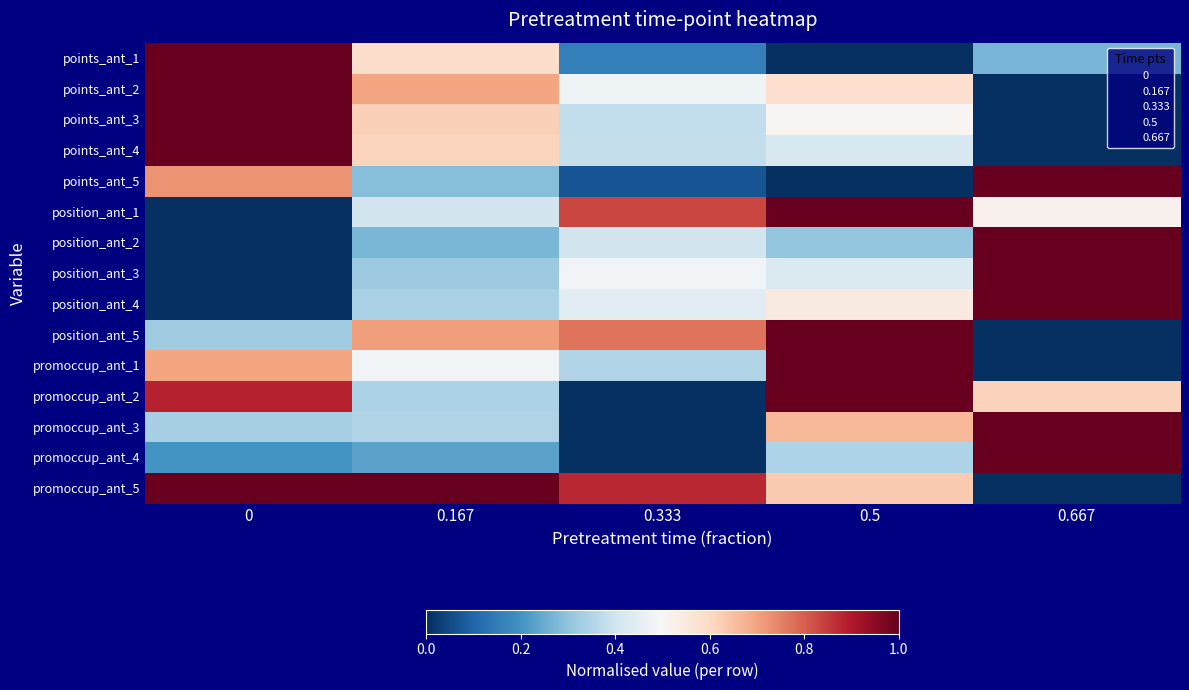

Count the number of categories in the chart.

5